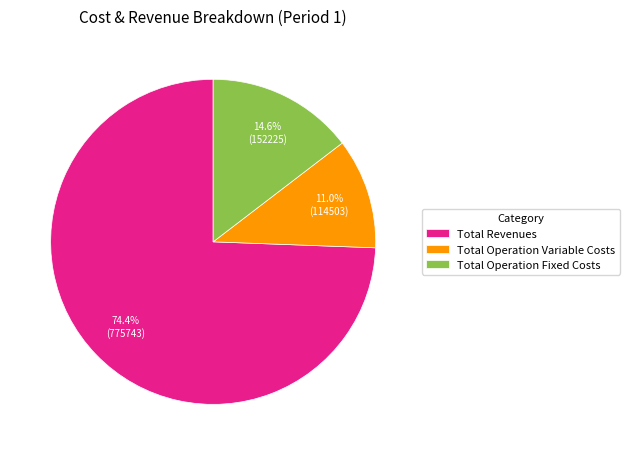

To the nearest percent, what is the difference between the largest and smallest slice percentages?

63%